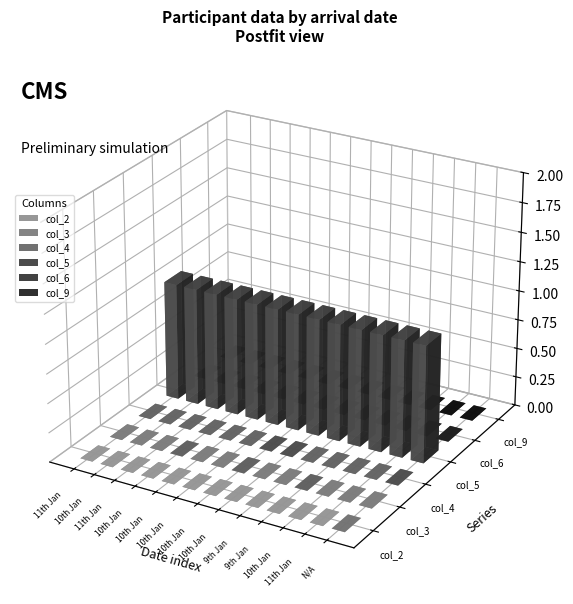

What is the spread (max minus min) of values at 10th Jan?

1